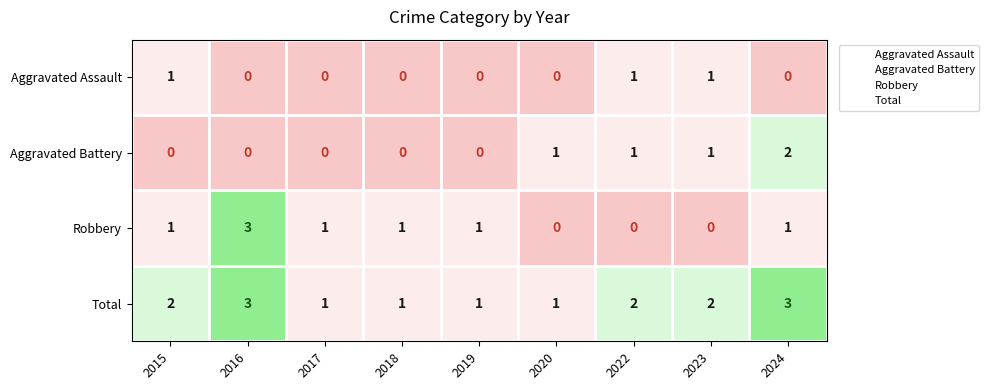

Which series has the widest spread of values?

Robbery